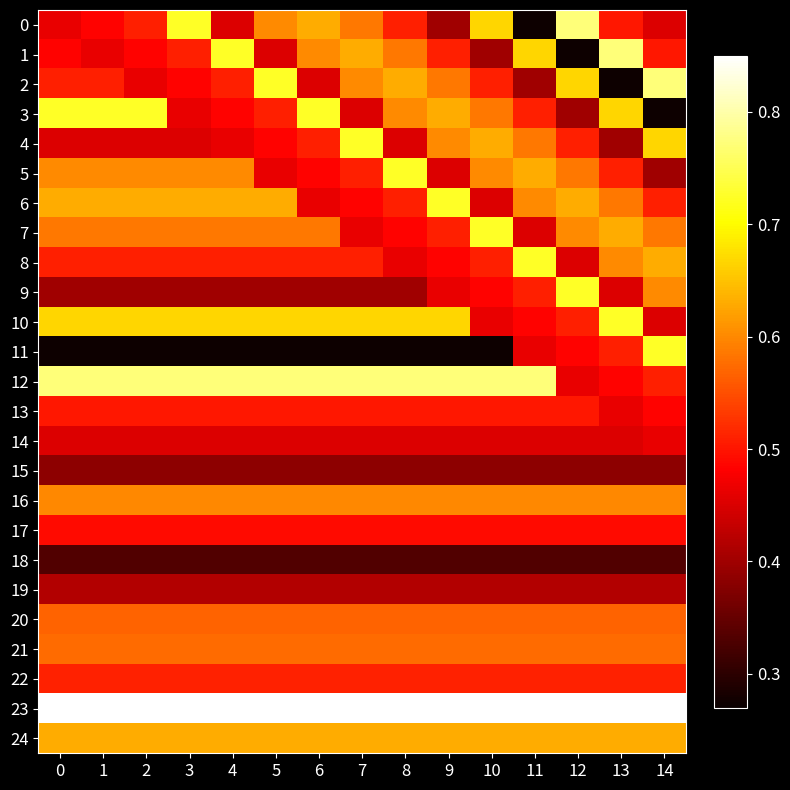

How many distinct data groups are displayed?

25